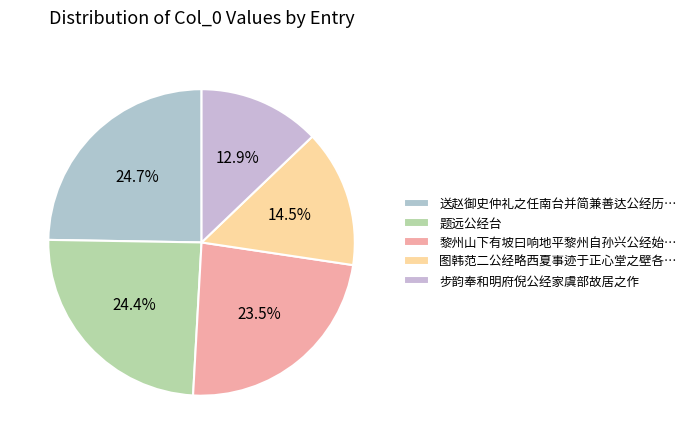

To the nearest percent, what percentage of the pie is 步韵奉和明府倪公经家虞部故居之作?

13%